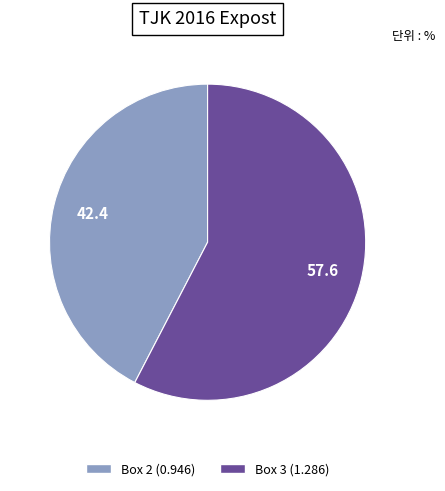

Is it true that Box 3 is 58% of the pie?

True